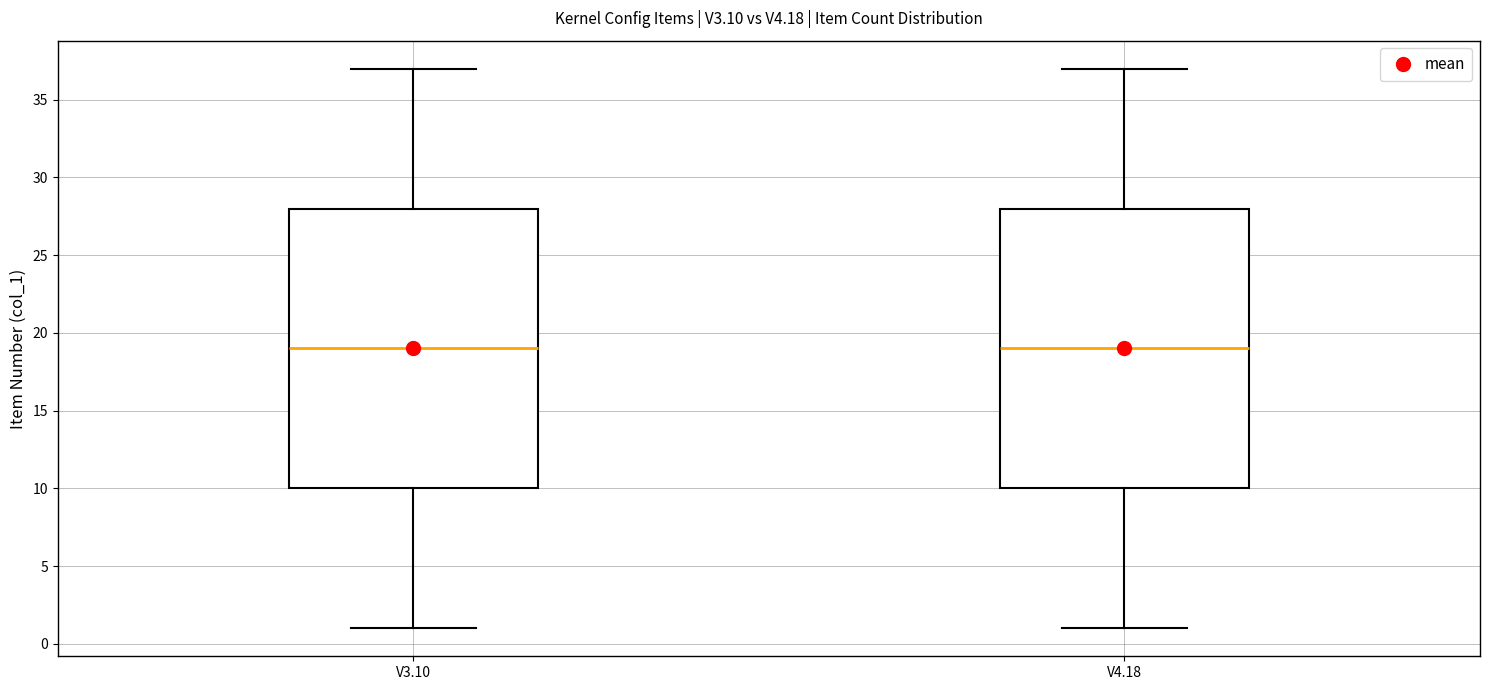

Reading left to right, transcribe this box plot: for each box, give where its median line is, the range the box spans, and where its two whiskers end, as read against the y-axis. The values are not printed on the chart, so give them approximately, as read against the axis.

V3.10: median 19, box 10 to 28, whiskers 1 to 37
V4.18: median 19, box 10 to 28, whiskers 1 to 37